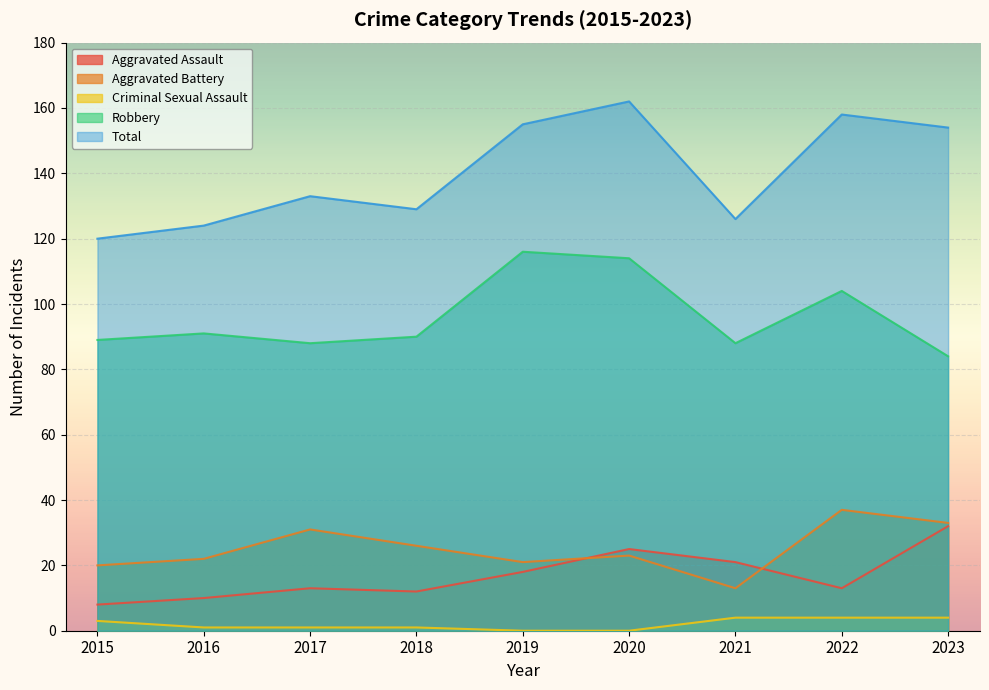

The value of Robbery at 2023 is 43. True or false?

False